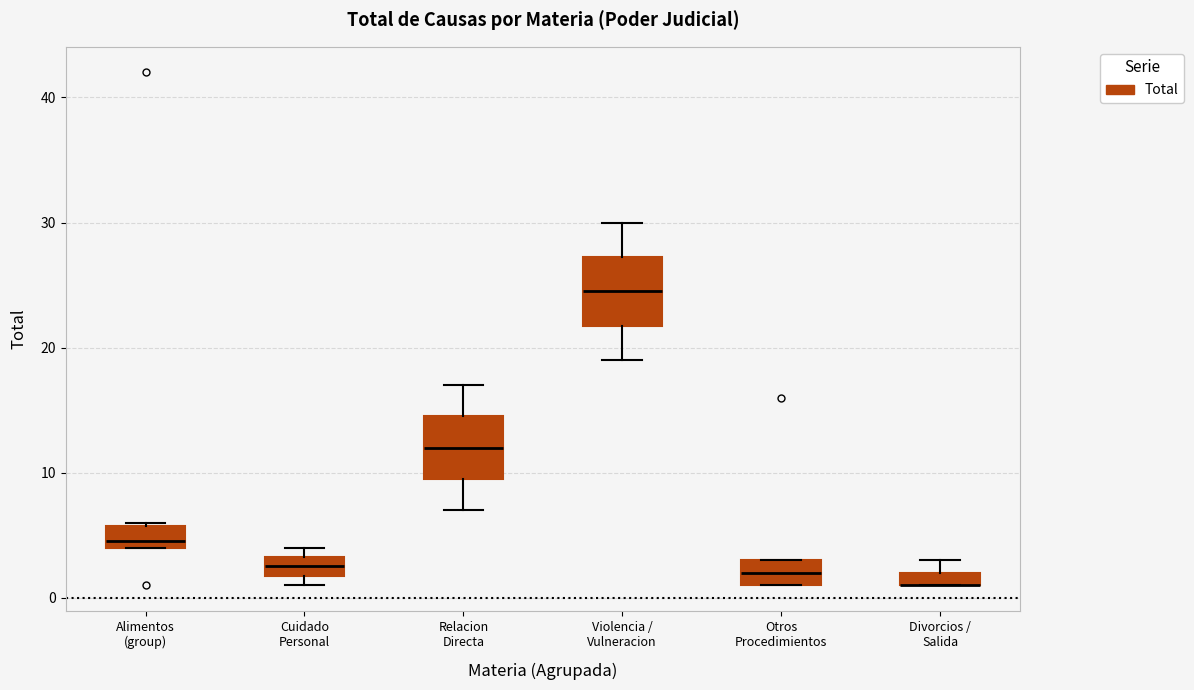

Where does the median line of the box for Relacion Directa sit on the y-axis? The values are not printed on the chart, so give them approximately, as read against the axis.

12